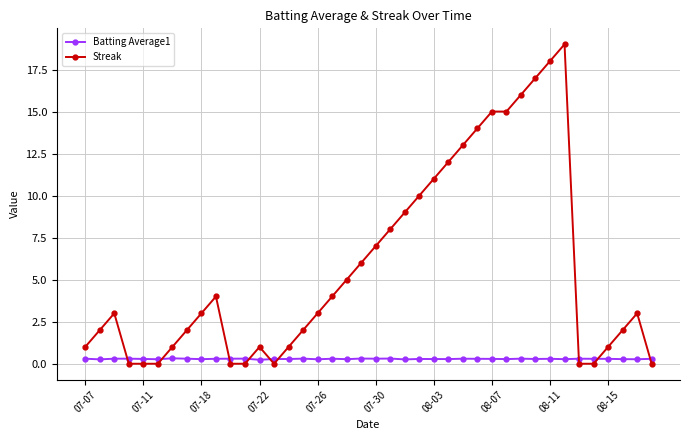

Which series has the largest total across all categories?

Streak